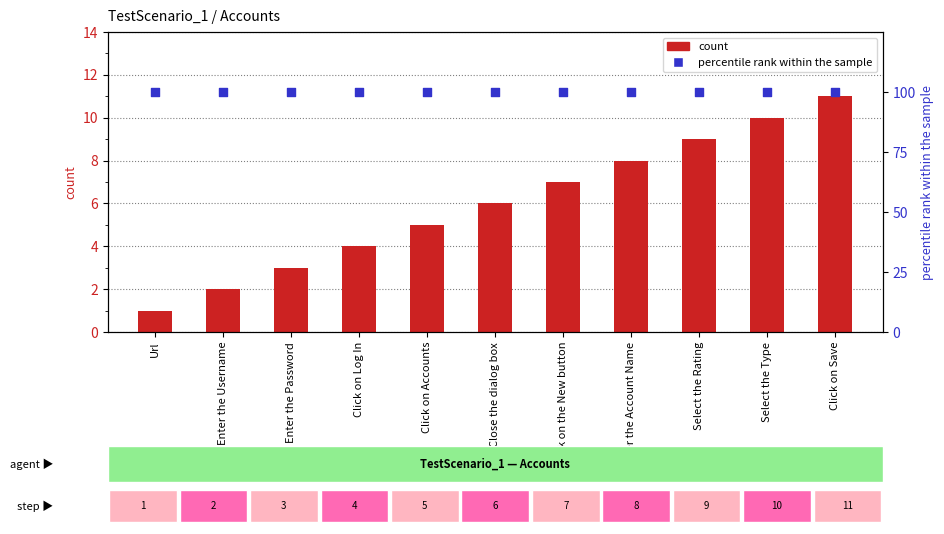

At how many categories does at least one series exceed 57?

11